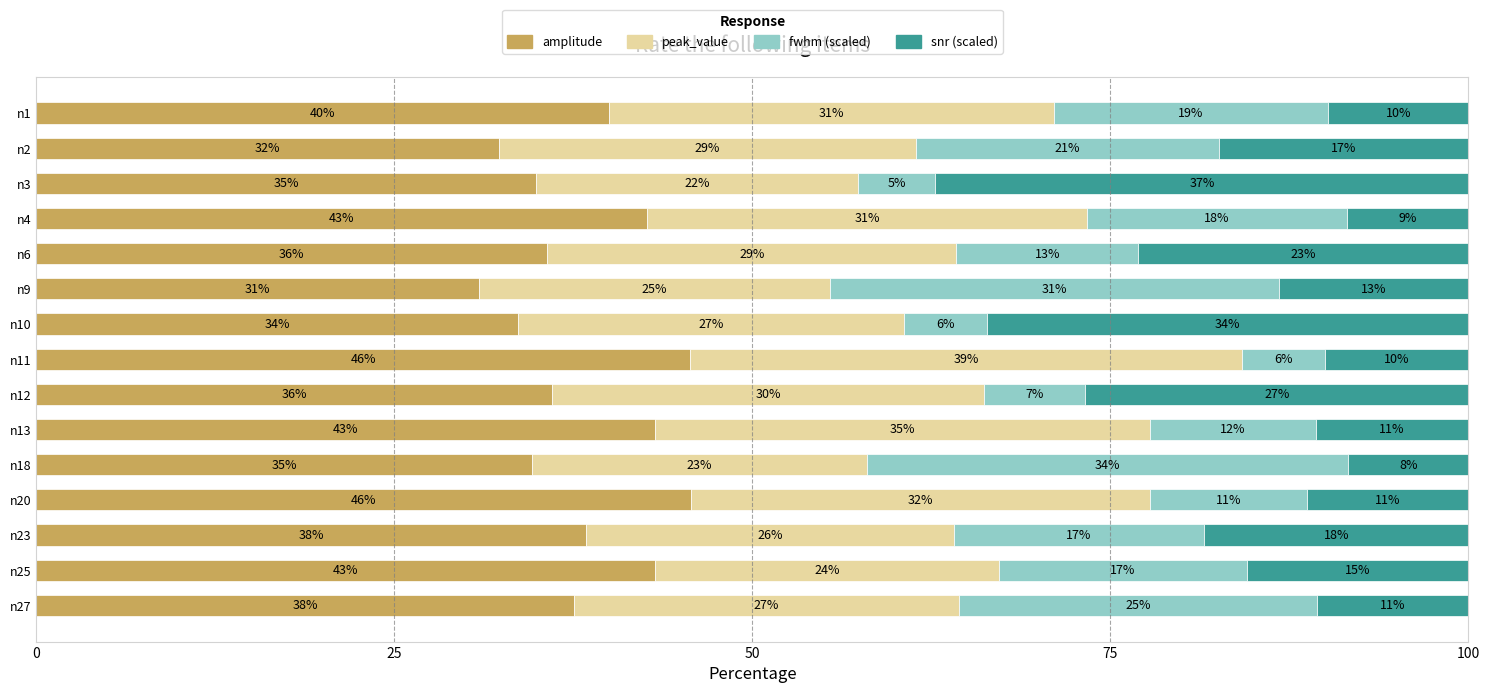

What is the maximum value for amplitude?

45.7